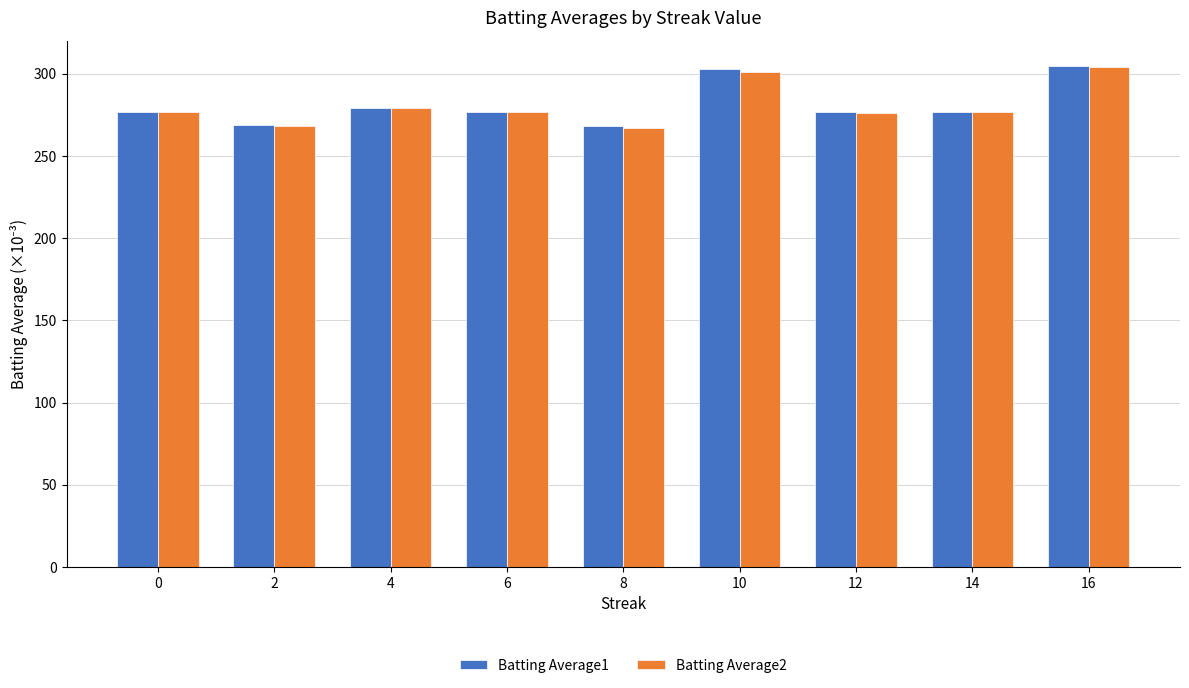

Are the bars grouped side by side (vs. stacked)?

Yes